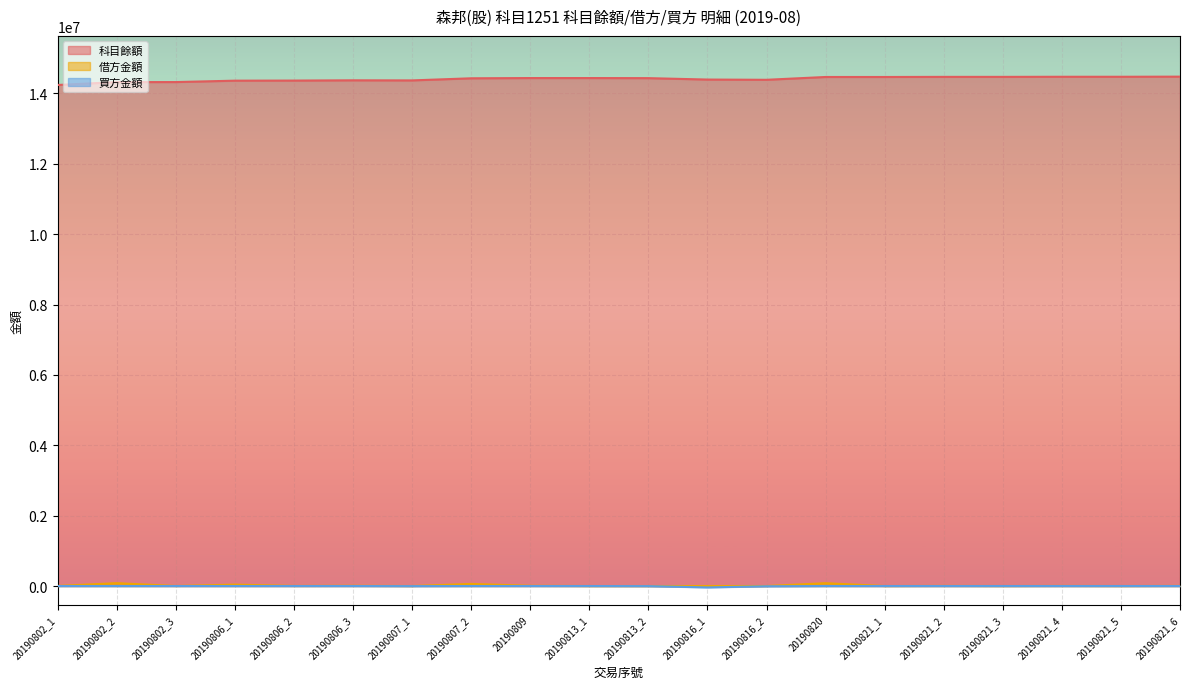

Reading left to right, list all the values displayed in this chart.

科目餘額: 20190802_1=14240390	20190802_2=14321486	20190802_3=14322736	20190806_1=14362736	20190806_2=14365361	20190806_3=14372611	20190807_1=14369965	20190807_2=14429965	20190809=14436965	20190813_1=14436965	20190813_2=14434340	20190816_1=14394340	20190816_2=14387340	20190820=14467340	20190821_1=14467340	20190821_2=14470716	20190821_3=14470716	20190821_4=14473643	20190821_5=14473643	20190821_6=14477100
借方金額: 20190802_1=2646	20190802_2=81096	20190802_3=1250	20190806_1=40000	20190806_2=2625	20190806_3=7250	20190807_1=0	20190807_2=60000	20190809=7000	20190813_1=0	20190813_2=0	20190816_1=0	20190816_2=0	20190820=80000	20190821_1=0	20190821_2=3376	20190821_3=0	20190821_4=2927	20190821_5=0	20190821_6=3457
買方金額: 20190802_1=0	20190802_2=0	20190802_3=0	20190806_1=0	20190806_2=0	20190806_3=0	20190807_1=-2646	20190807_2=0	20190809=0	20190813_1=0	20190813_2=-2625	20190816_1=-40000	20190816_2=-7000	20190820=0	20190821_1=0	20190821_2=0	20190821_3=0	20190821_4=0	20190821_5=0	20190821_6=0